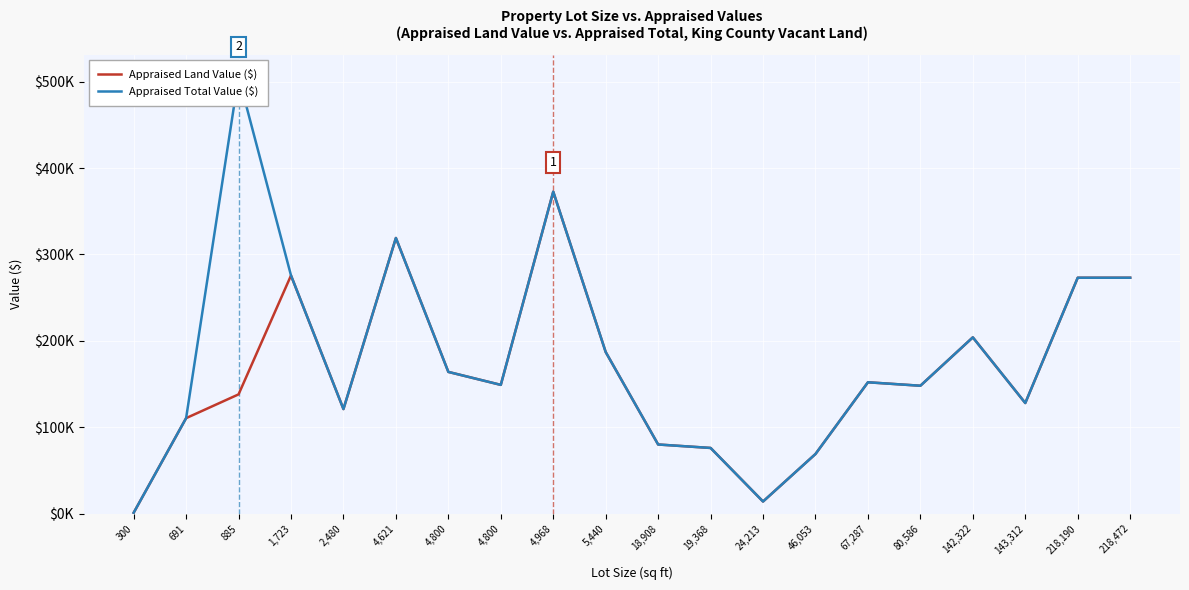

True or false: Appraised Total Value ($) and Appraised Land Value ($) cross at least once.

False